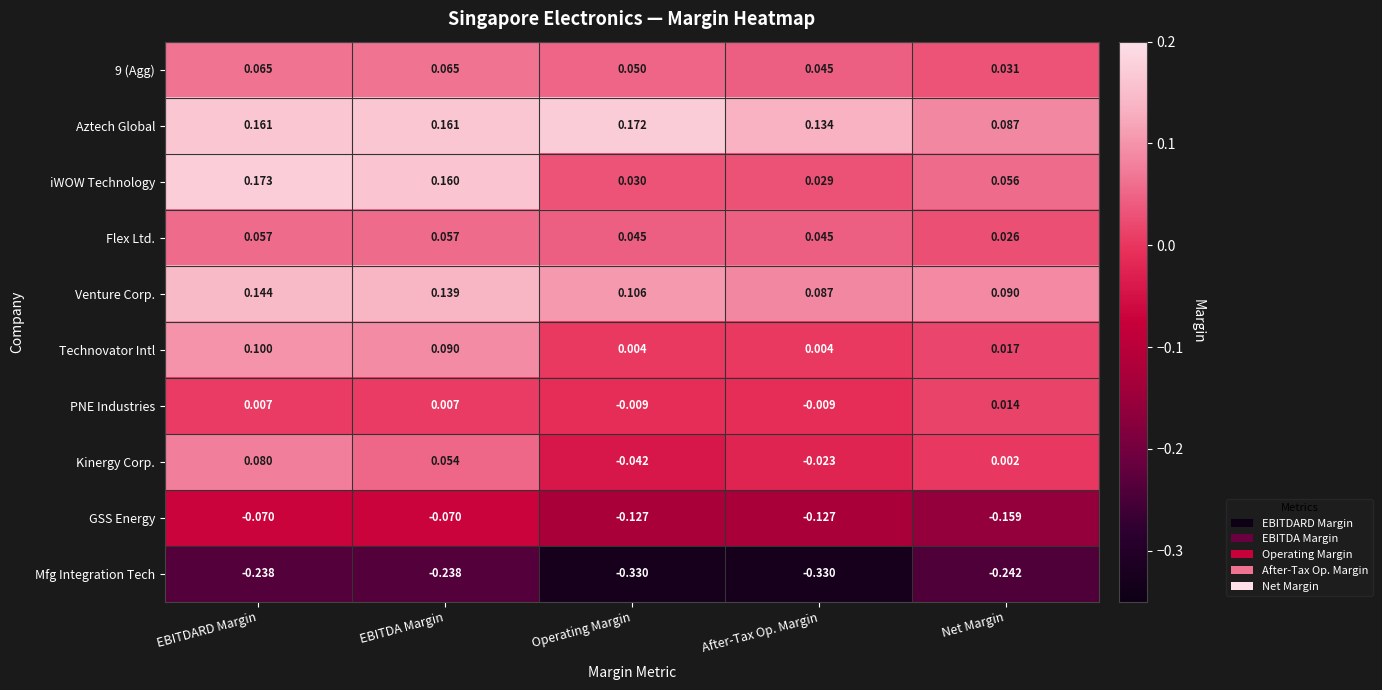

Between After-Tax Op. Margin and Net Margin, which series saw the biggest shift?

Mfg Integration Tech